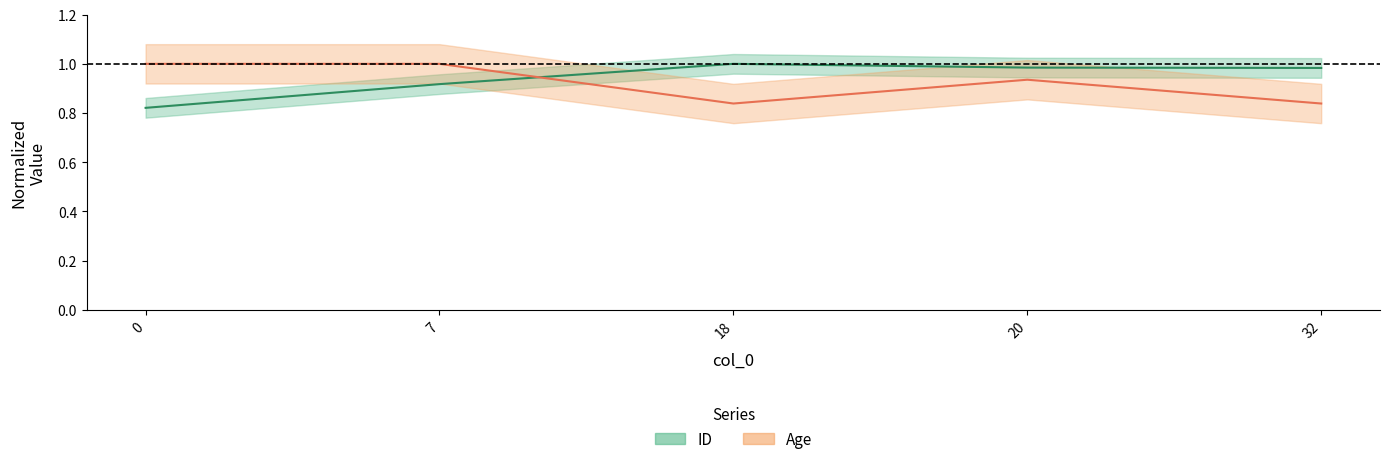

Where is the first local maximum for Age?

20